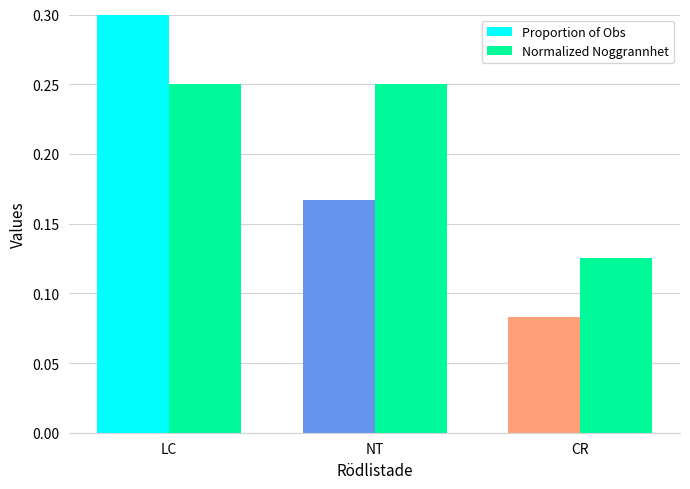

Count the Normalized Noggrannhet values in the range 0 to 1.

3